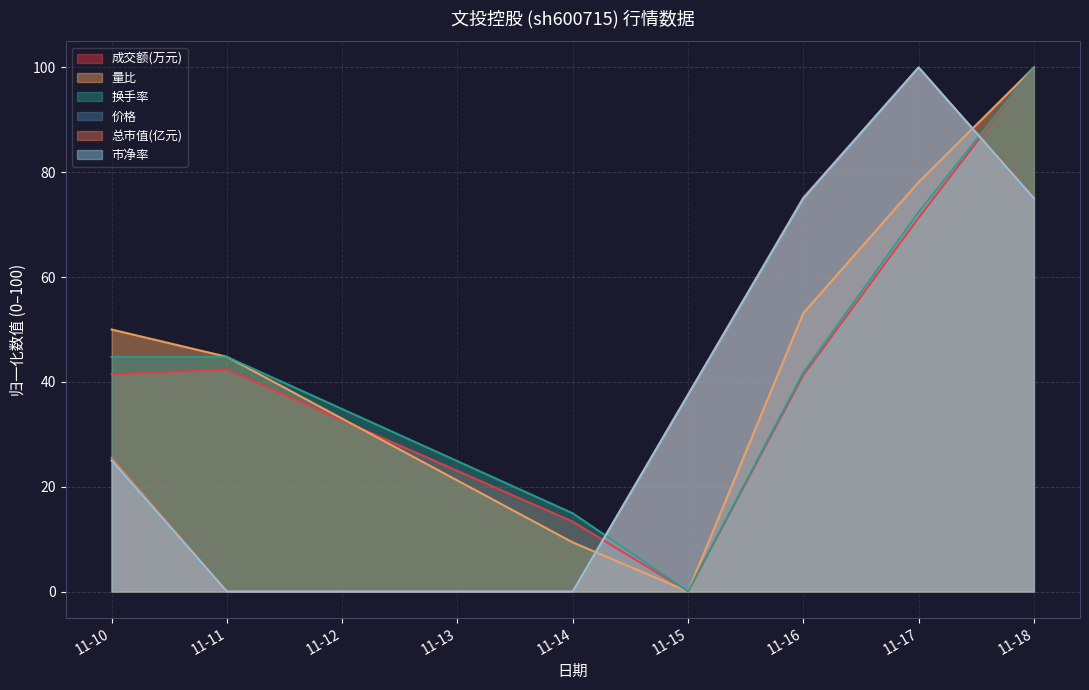

How many intersections are there between 换手率 and 价格?

2